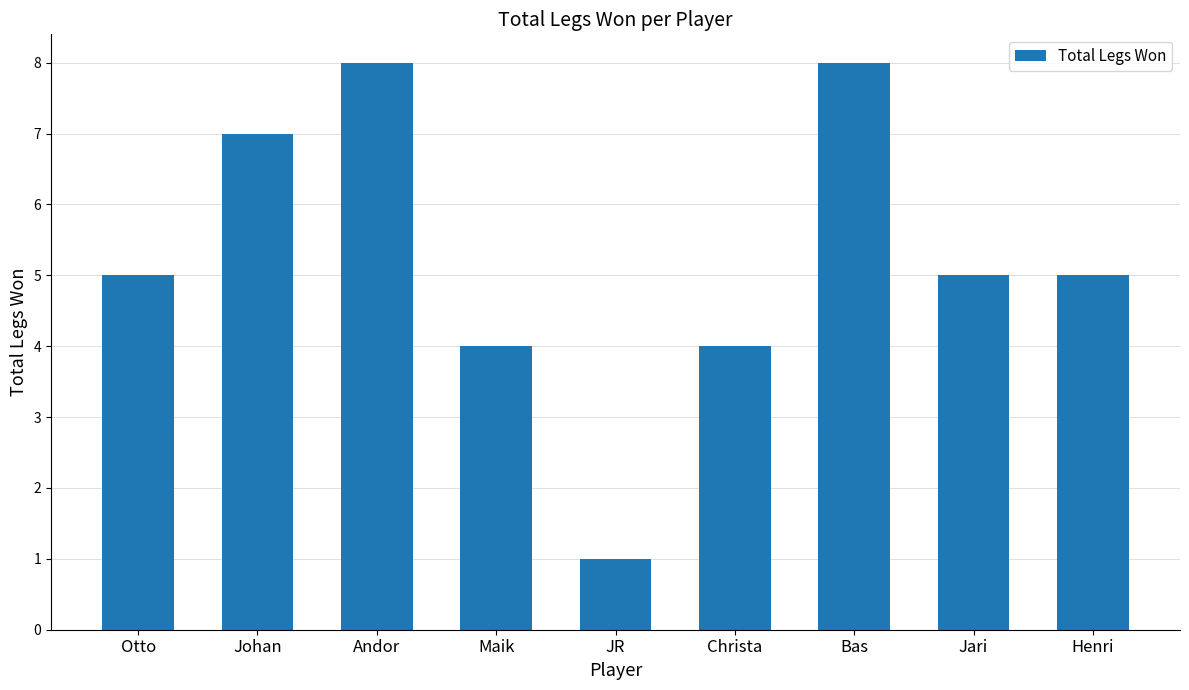

The value at Otto is 5. True or false?

True